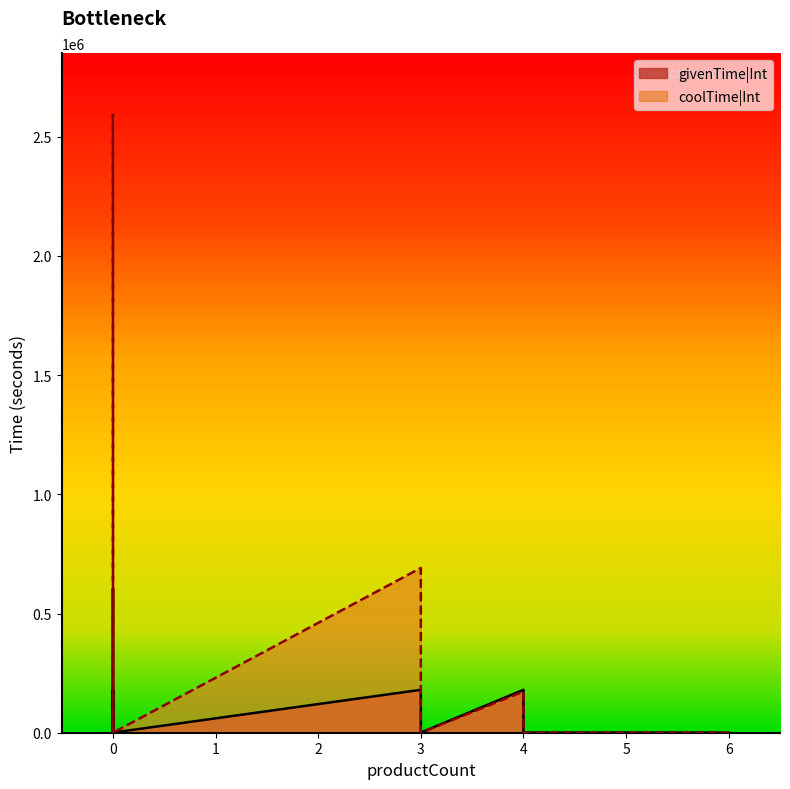

Rank the series by their maximum value, from highest to lowest.

coolTime|Int, givenTime|Int